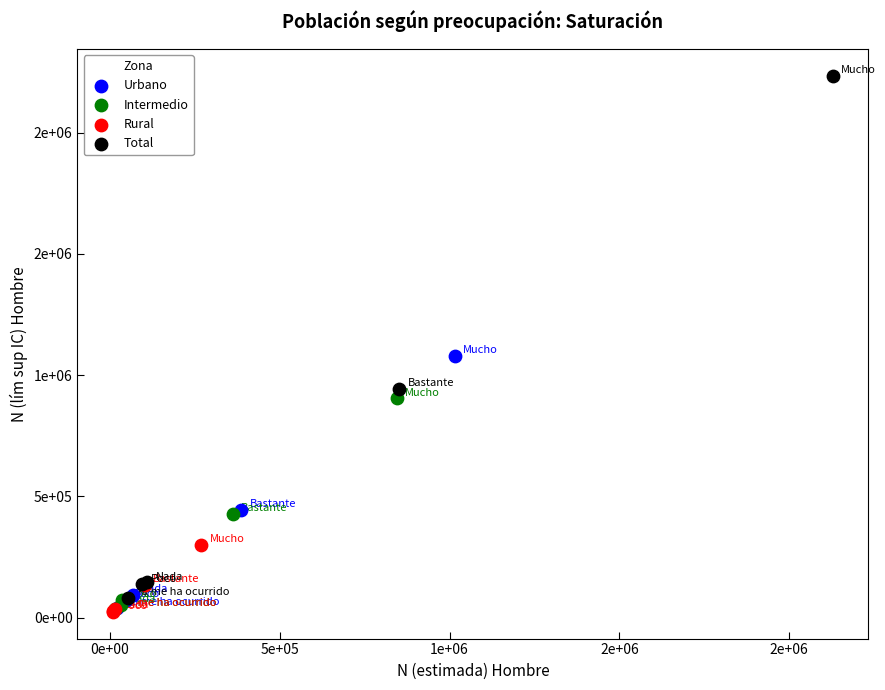

Which series reaches the maximum Y coordinate?

Total